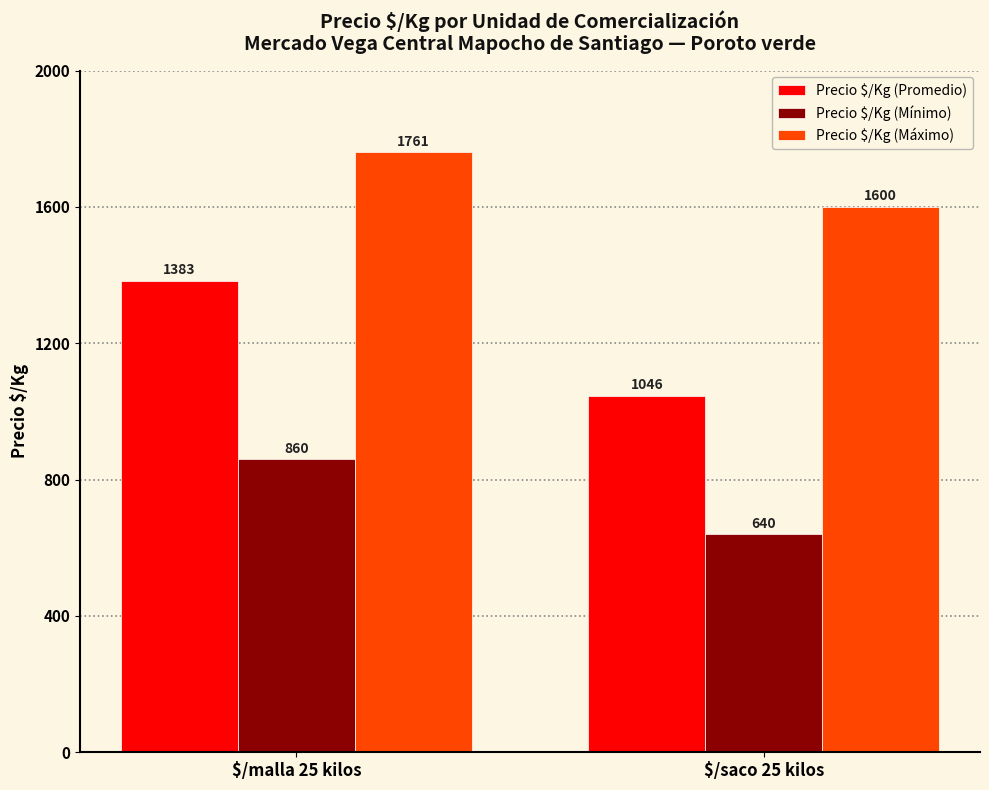

What is the maximum value for Precio $/Kg (Promedio)?

1383